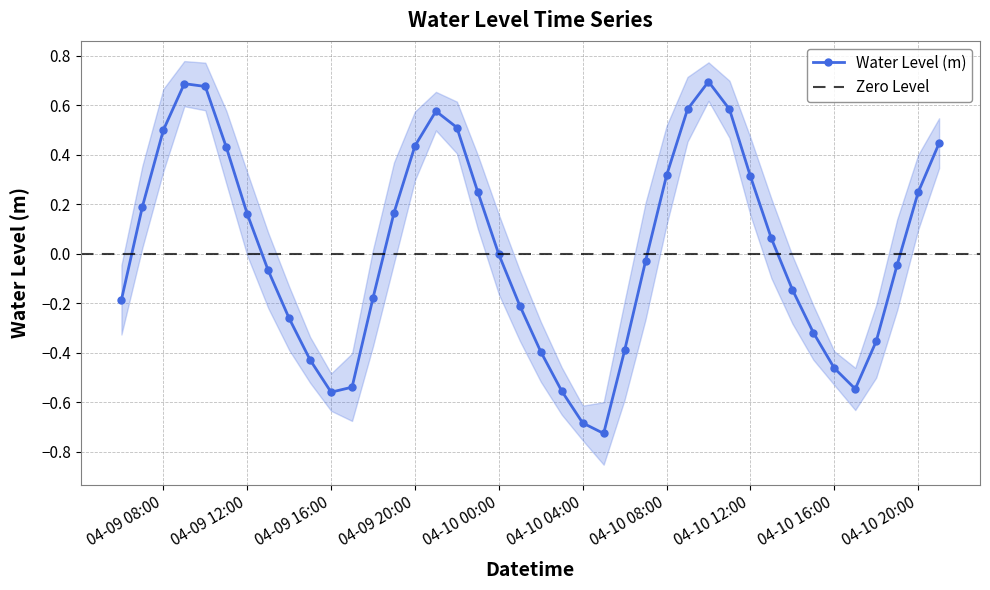

At which category does the chart reach its minimum across all series?

2023-04-10 05:00:00